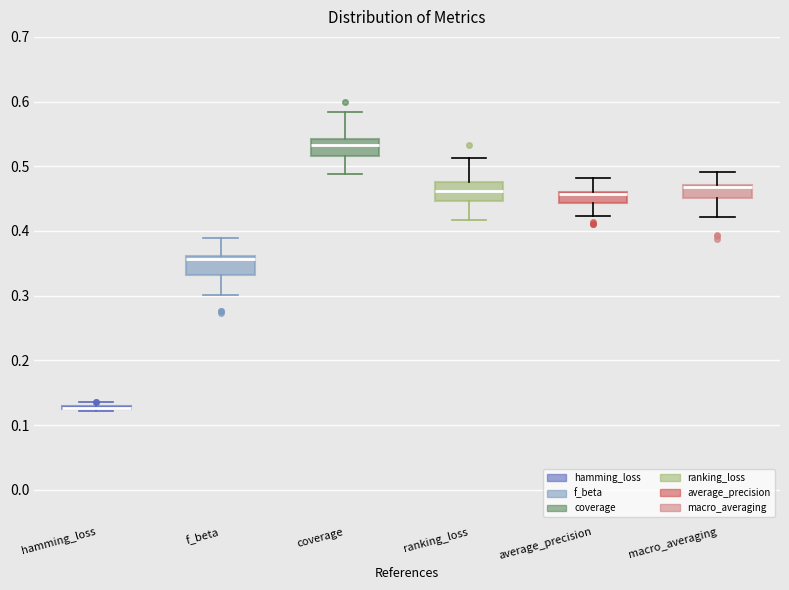

Reading left to right, transcribe this box plot: for each box, give where its median line is, the range the box spans, and where its two whiskers end, as read against the y-axis. The values are not printed on the chart, so give them approximately, as read against the axis.

hamming_loss: box collapsed to a line at 0.13, whiskers 0.12 to 0.14
f_beta: median 0.36 (just below the box's upper edge), box 0.33 to 0.36, whiskers 0.30 to 0.39
coverage: median 0.53, box 0.52 to 0.54, whiskers 0.49 to 0.58
ranking_loss: median 0.46, box 0.45 to 0.48, whiskers 0.42 to 0.51
average_precision: median 0.46 (drawn on the box's upper edge), box 0.44 to 0.46, whiskers 0.42 to 0.48
macro_averaging: median 0.47 (drawn on the box's upper edge), box 0.45 to 0.47, whiskers 0.42 to 0.49